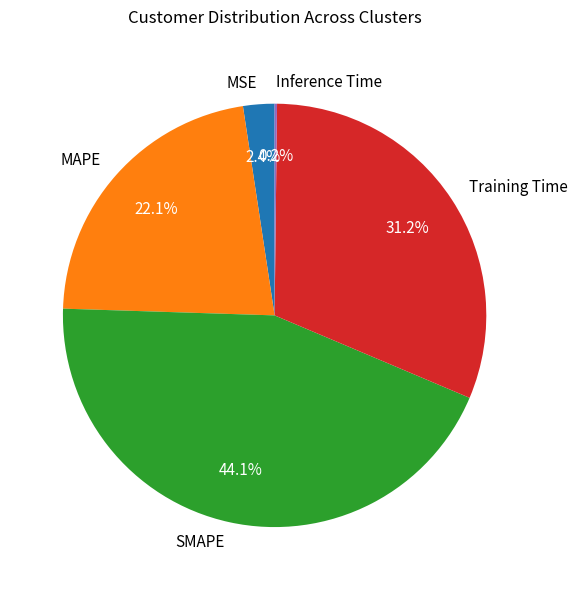

Does Training Time account for over 50% of the chart?

No